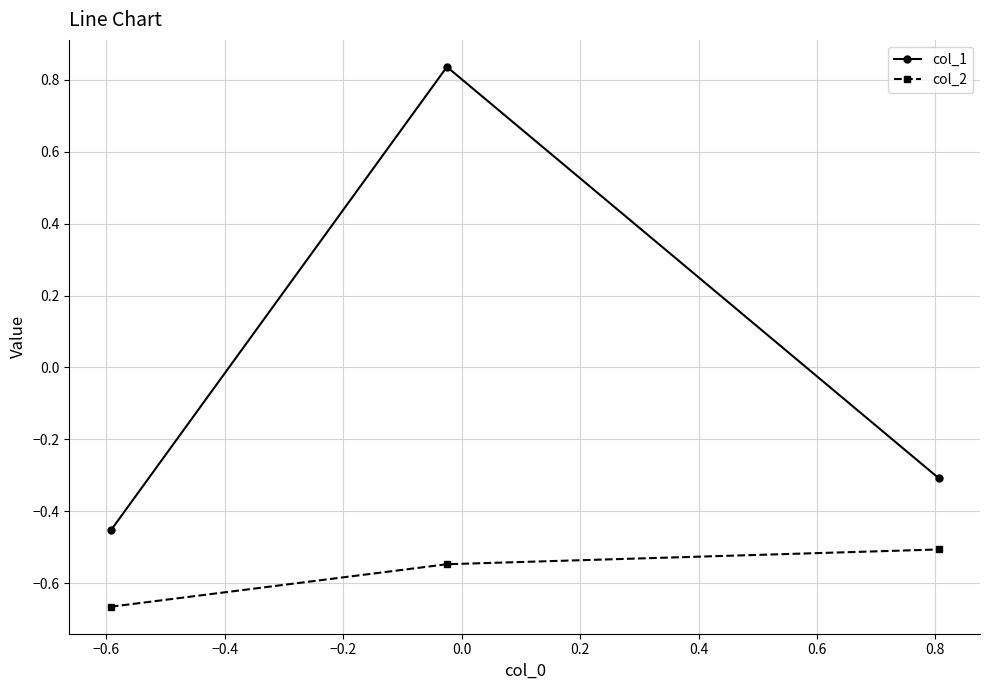

Which series has the widest spread of values?

col_1